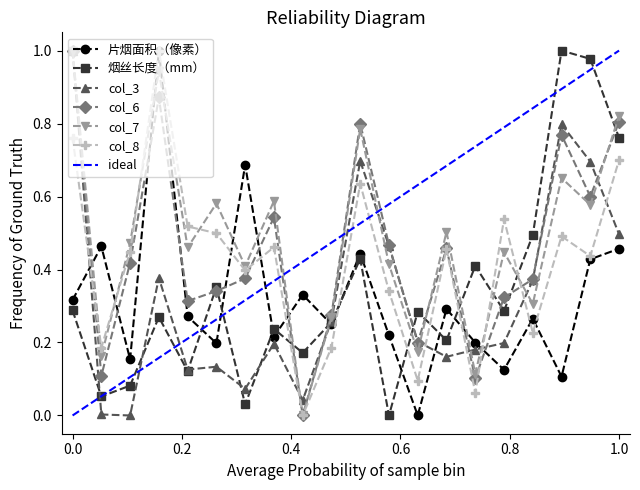

The value of col_3 at 1.0 is 0.5. True or false?

True